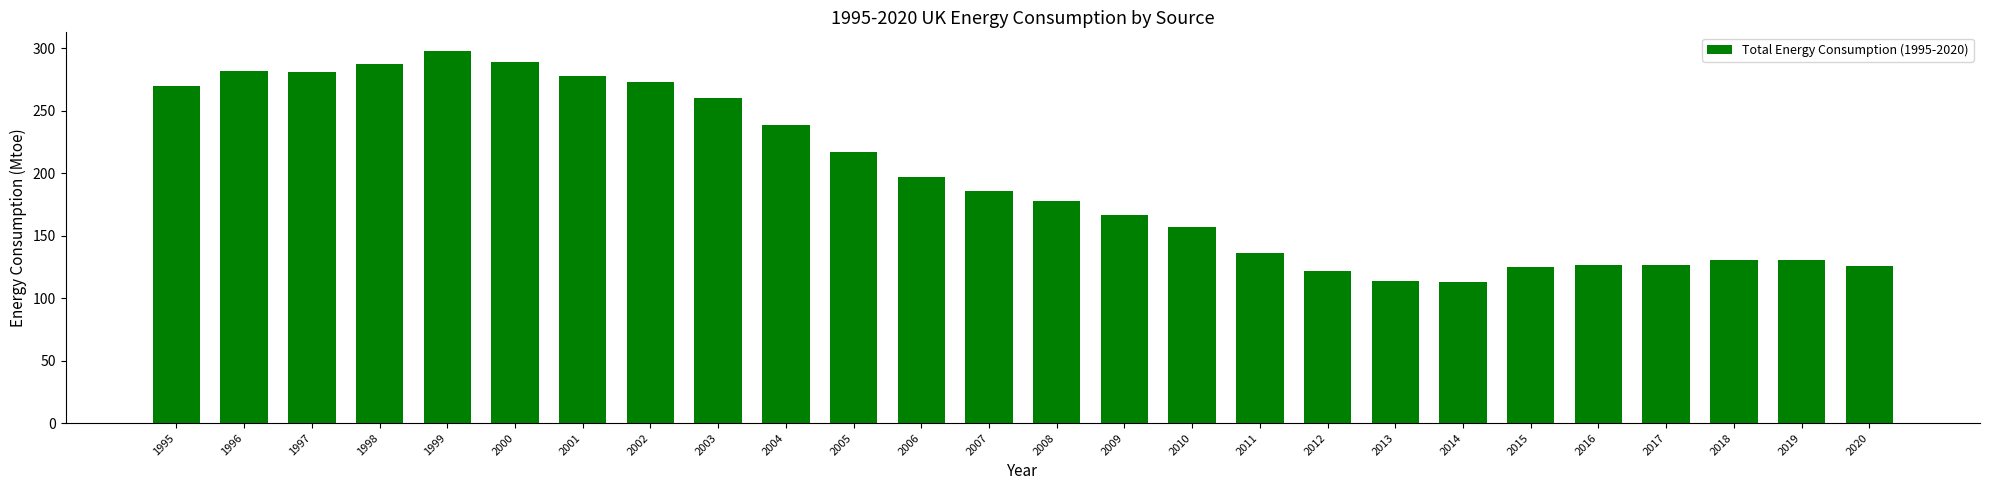

Where is the data nearest to the value 205?

2006